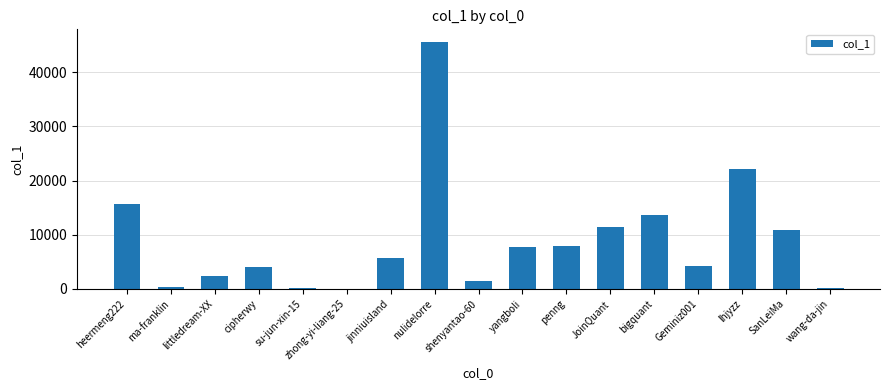

Are the bars grouped side by side (vs. stacked)?

No